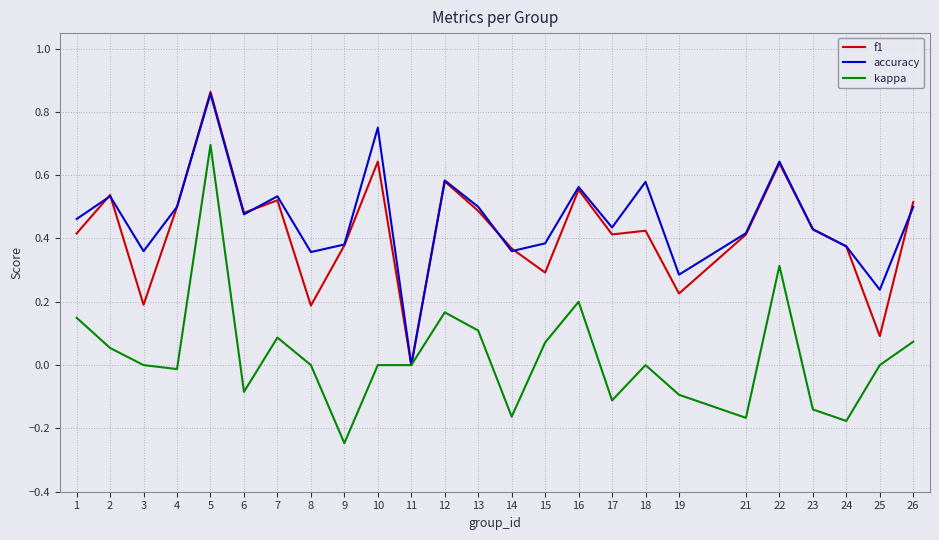

Which label corresponds to the largest value in the chart?

5